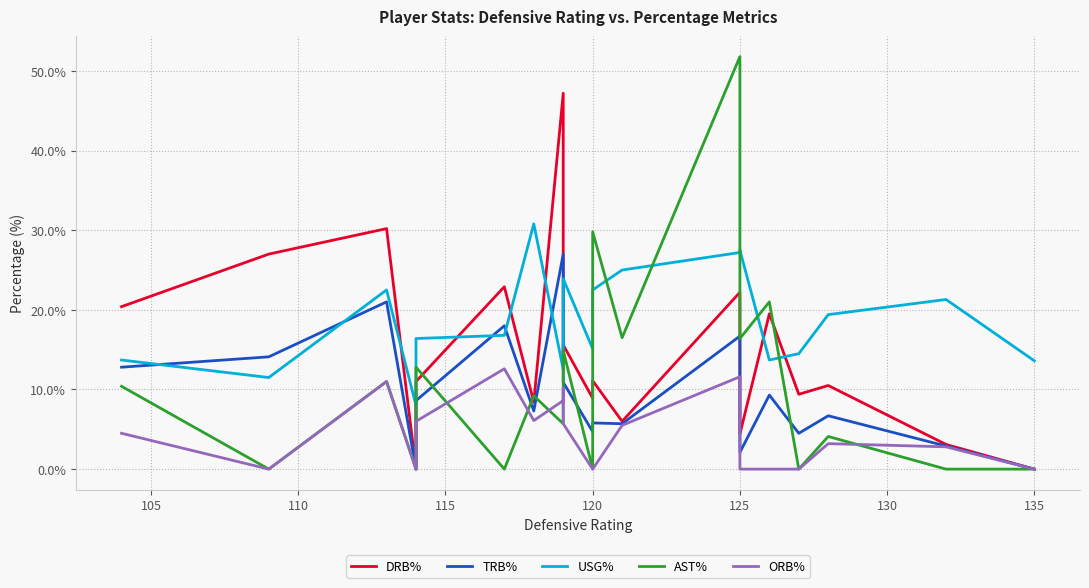

How many intersections are there between DRB% and USG%?

7